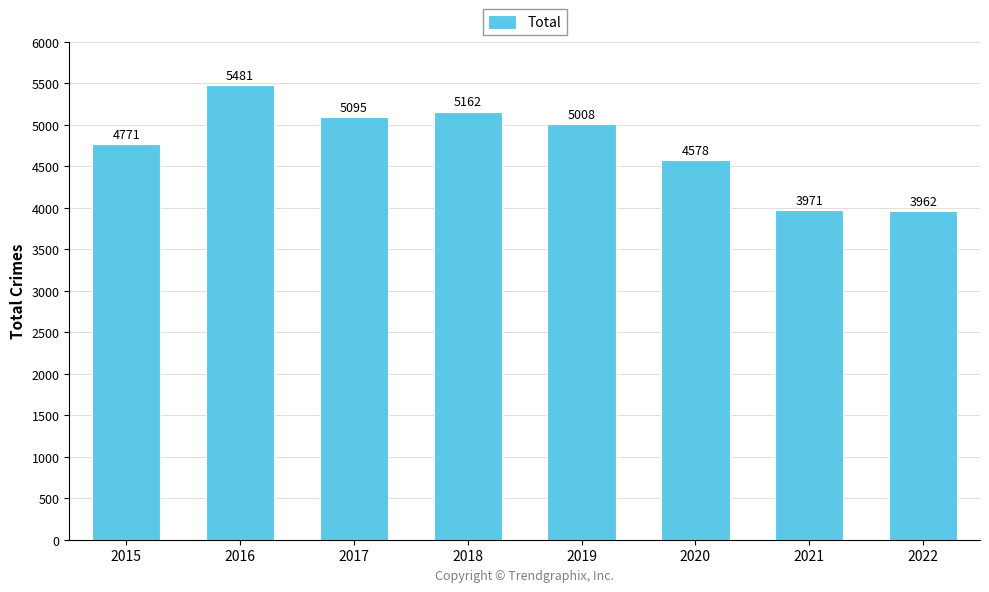

Approximately how many times larger is the value at 2017 compared to 2021?

1.3